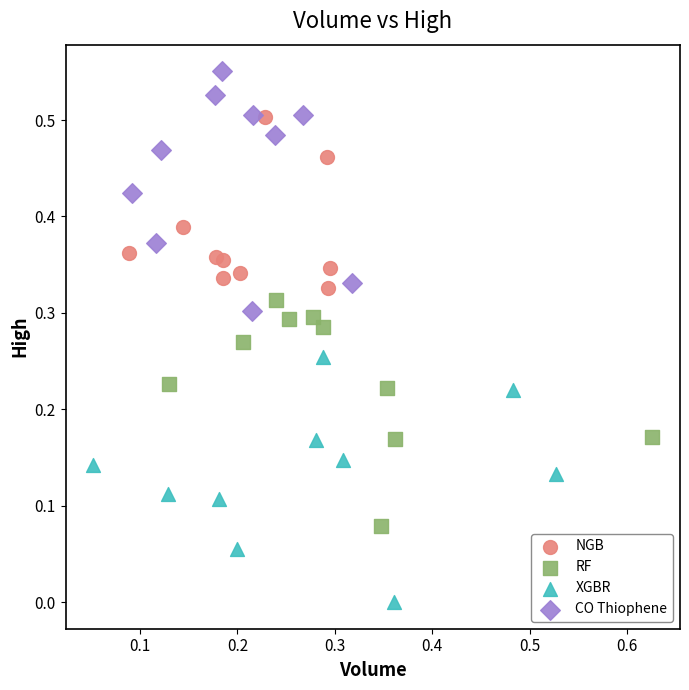

What are all the series names shown in the legend?

NGB, RF, XGBR, CO Thiophene